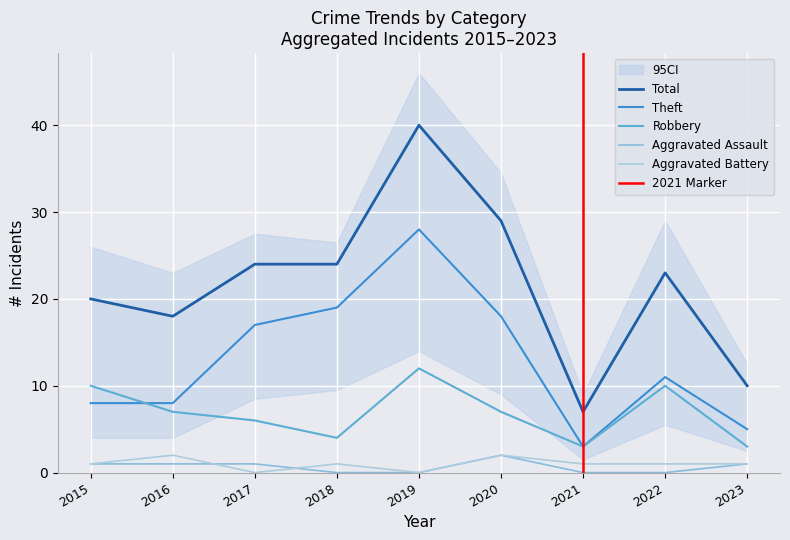

What is the sum of the Total values at 2015 and 2018?

44